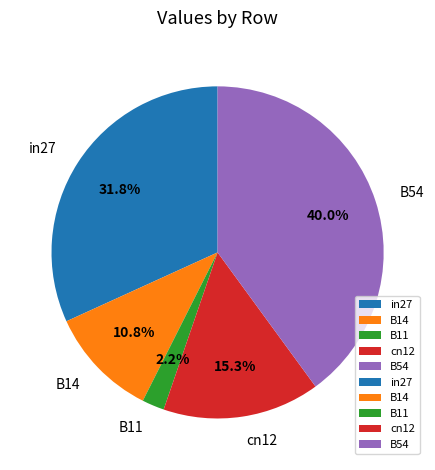

Which has a higher value, B11 or B54?

B54